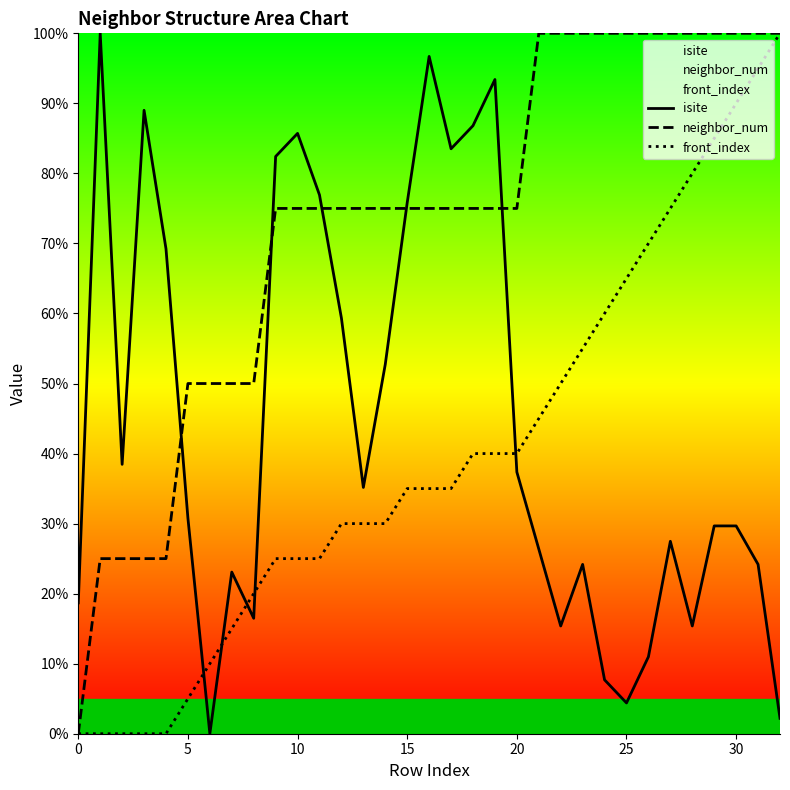

Read the front_index value at 23.

55.0